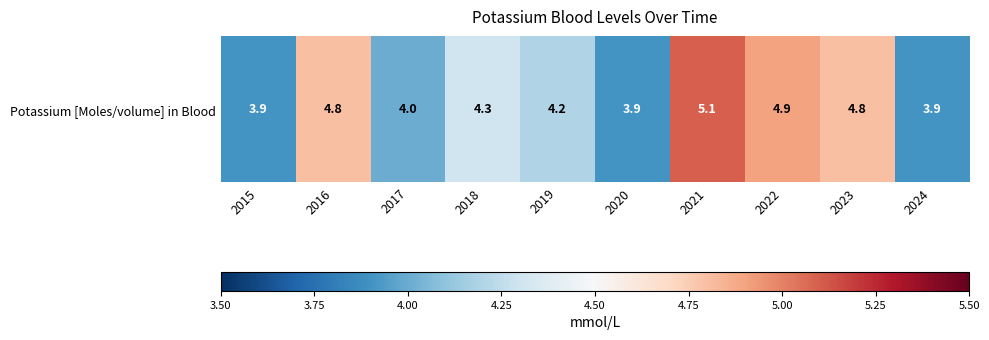

Is it true that the value at 2016 is 4.8?

True